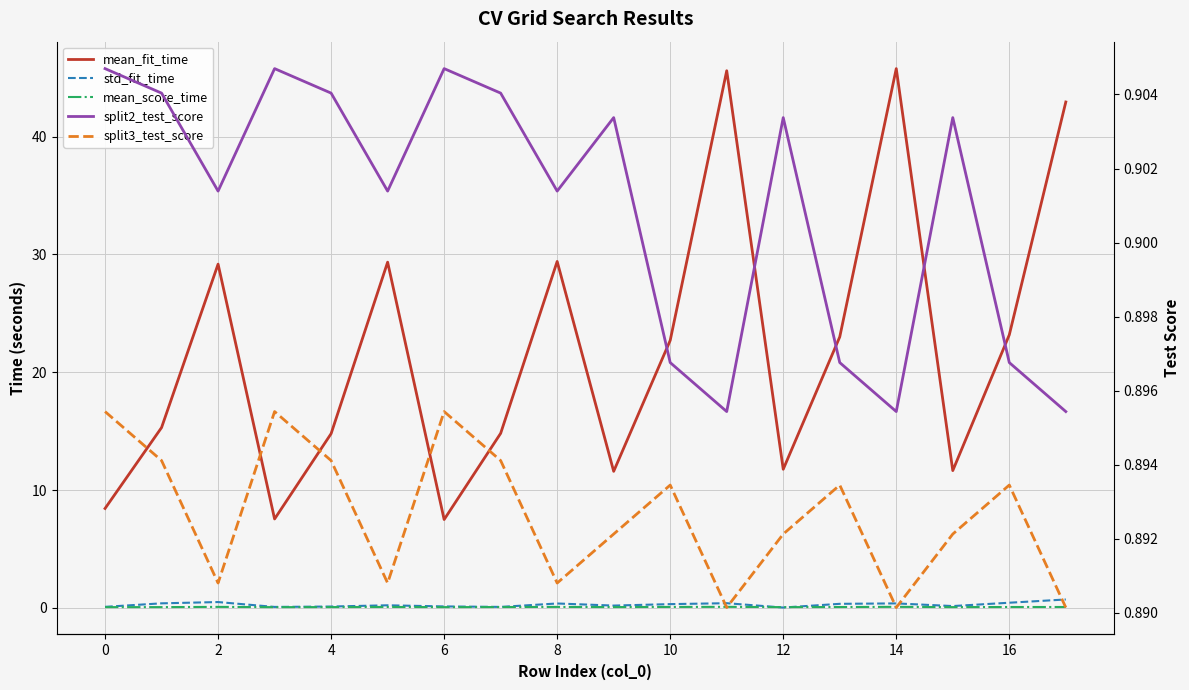

What is the value of the split3_test_score point at the 3rd from the left?

0.9